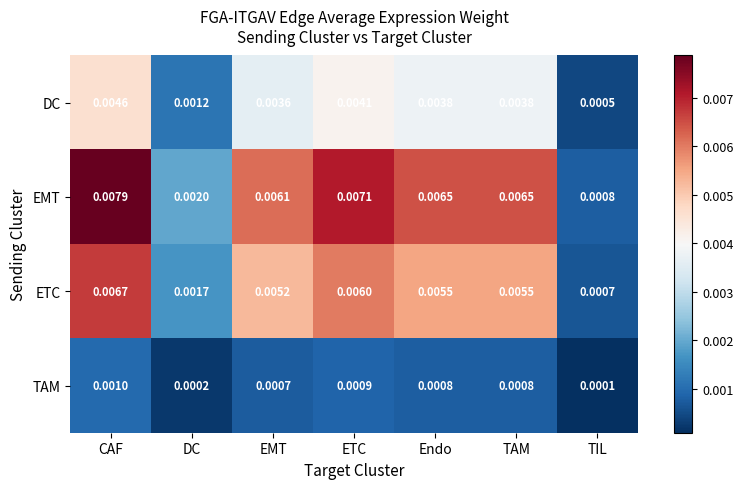

At how many categories does at least one series exceed 0?

7